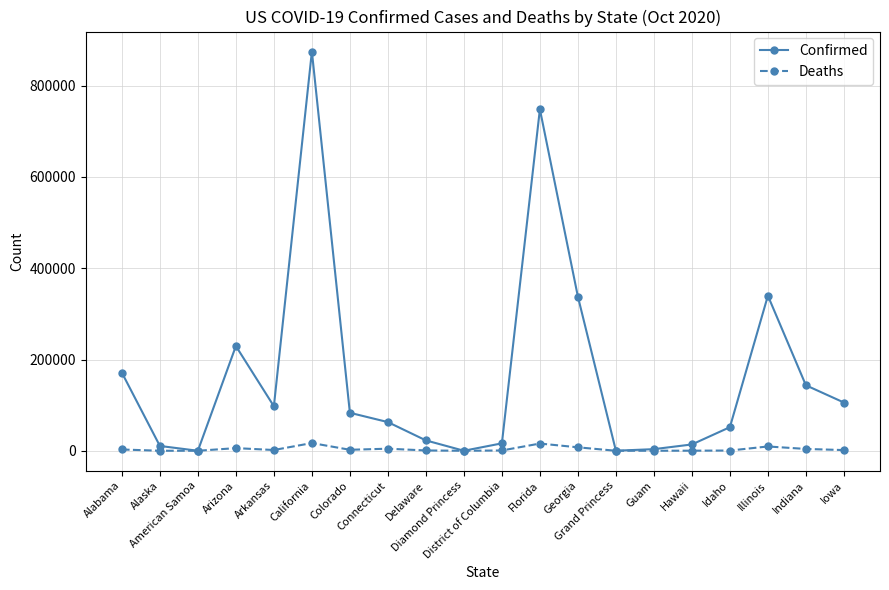

Where does the Confirmed series first go above 83230?

Alabama